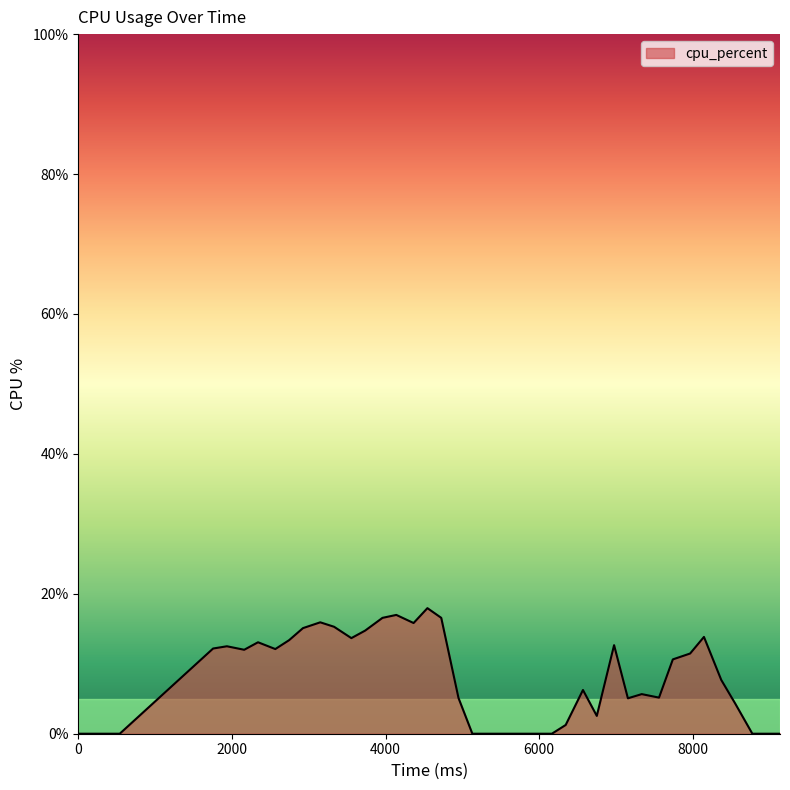

Does the chart have visible grid lines?

No